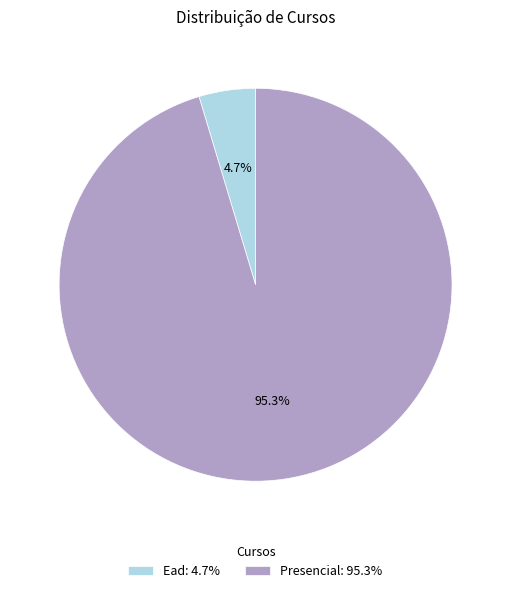

To the nearest percent, what is the average slice percentage?

50%